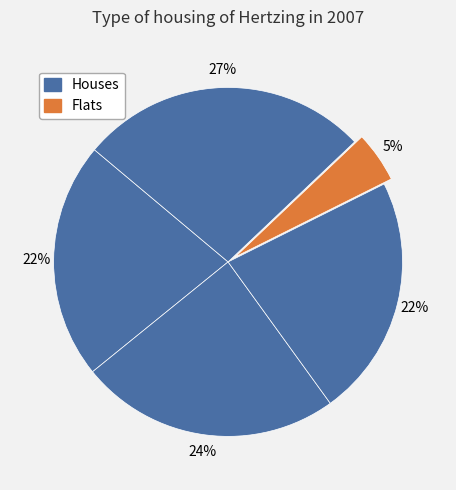

Count the number of slices in the pie.

5